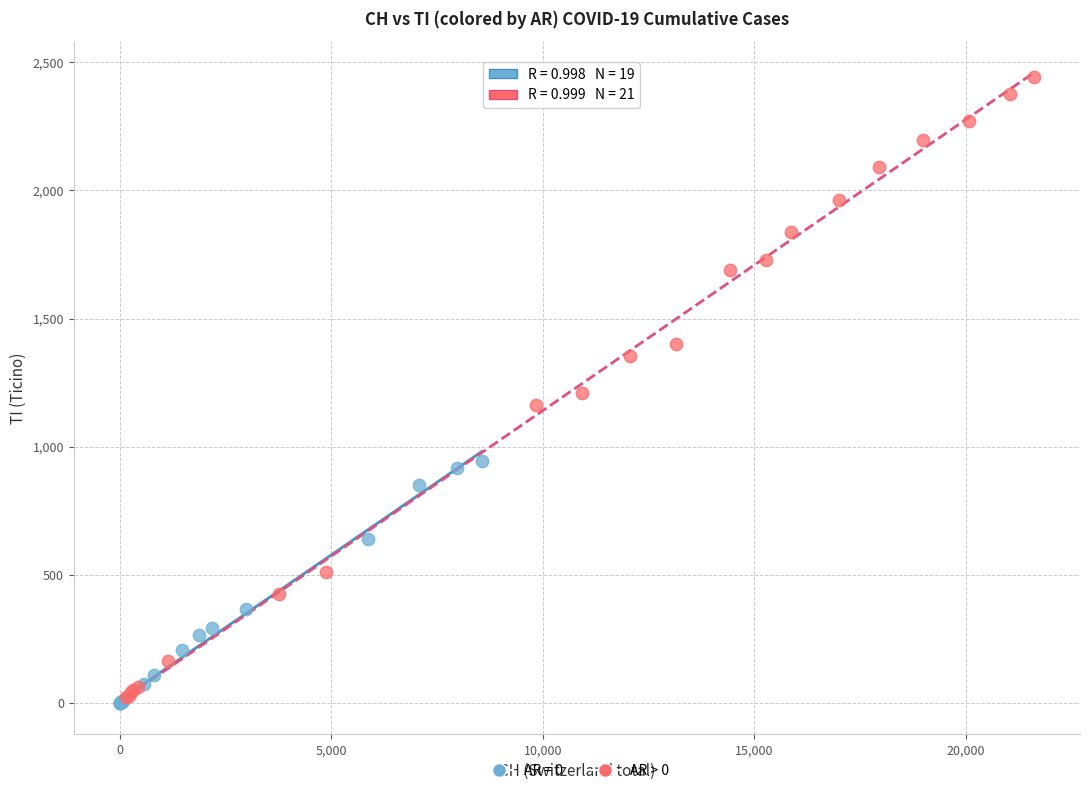

Which series has the largest Y range (max minus min)?

AR > 0